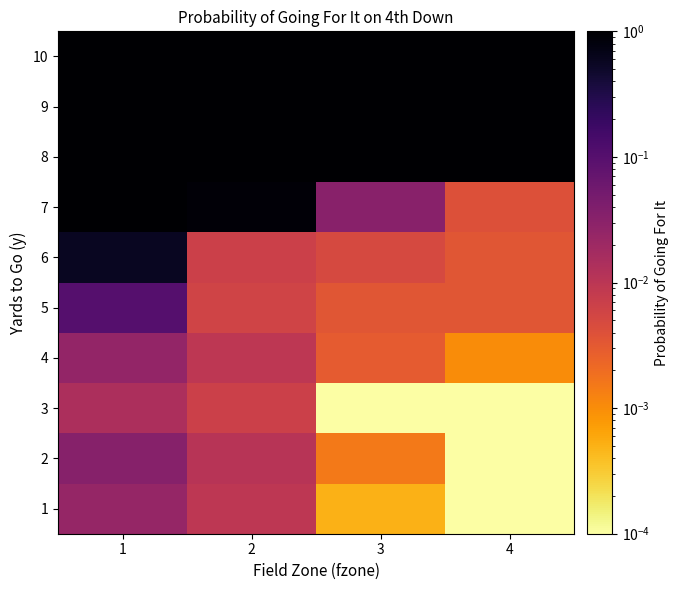

What is the spread (max minus min) of values at 2?

1.0